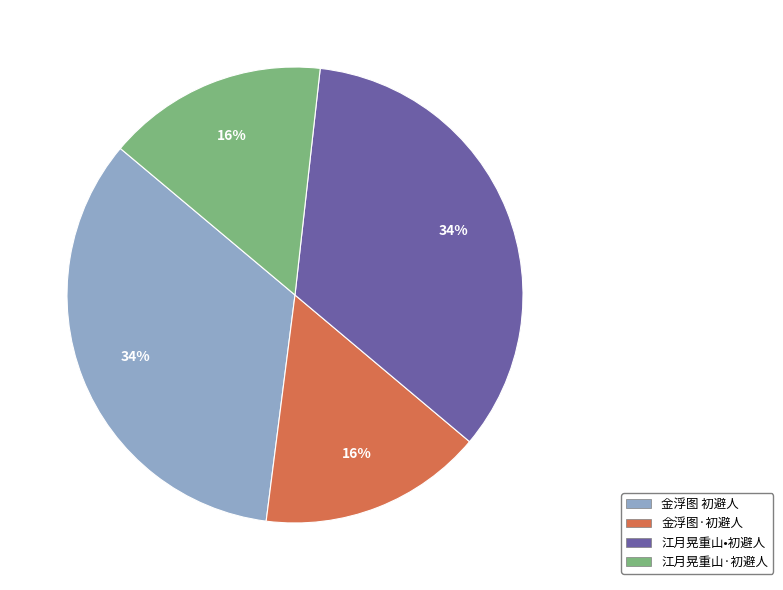

To the nearest percent, what portion does 金浮图 初避人 represent?

34%